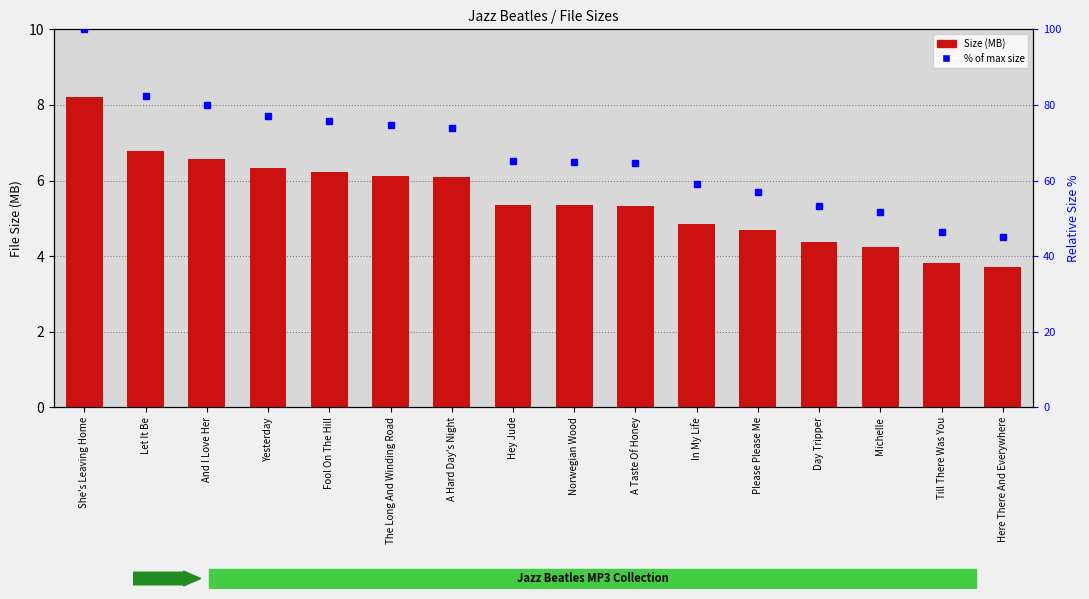

Which series changed the most between A Taste Of Honey and Here There And Everywhere?

% of max size